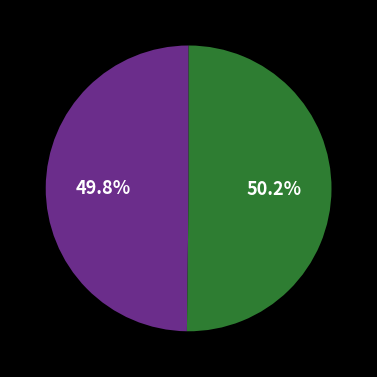

Does any single category account for the majority?

Yes